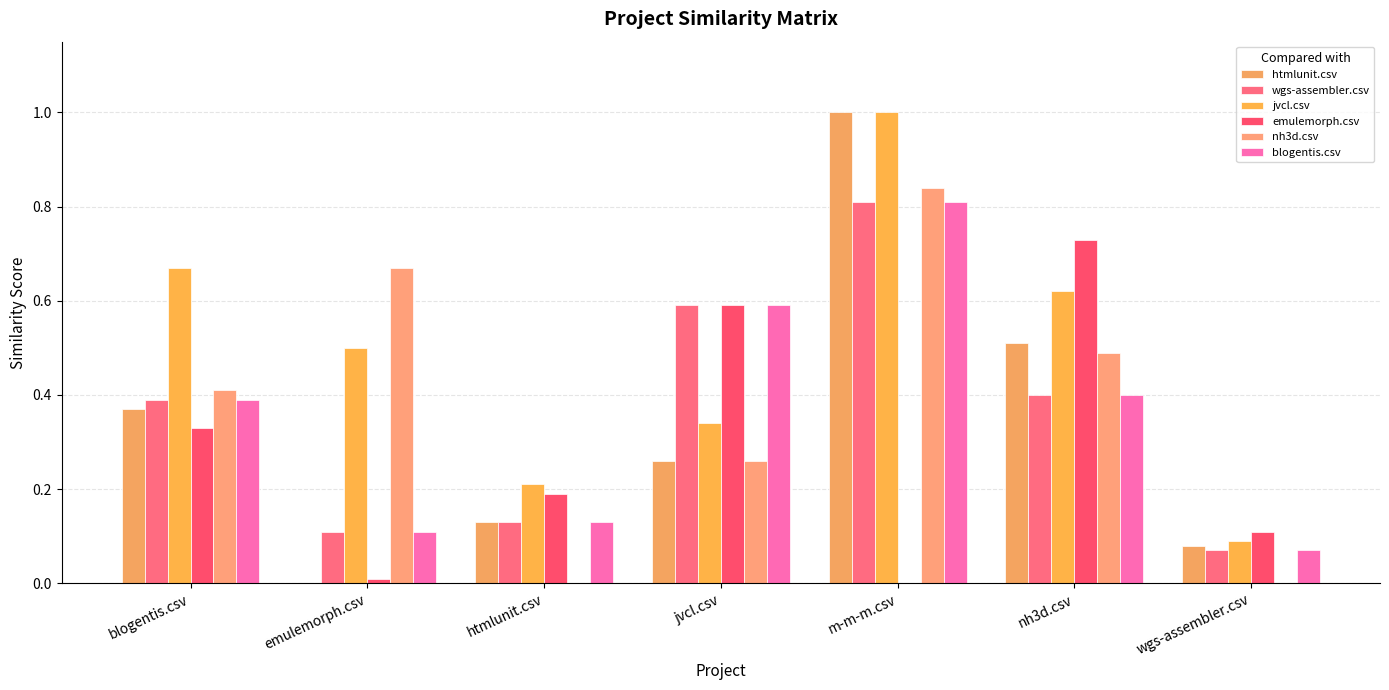

Is the value of htmlunit.csv at m-m-m.csv greater than the value of emulemorph.csv at wgs-assembler.csv?

Yes